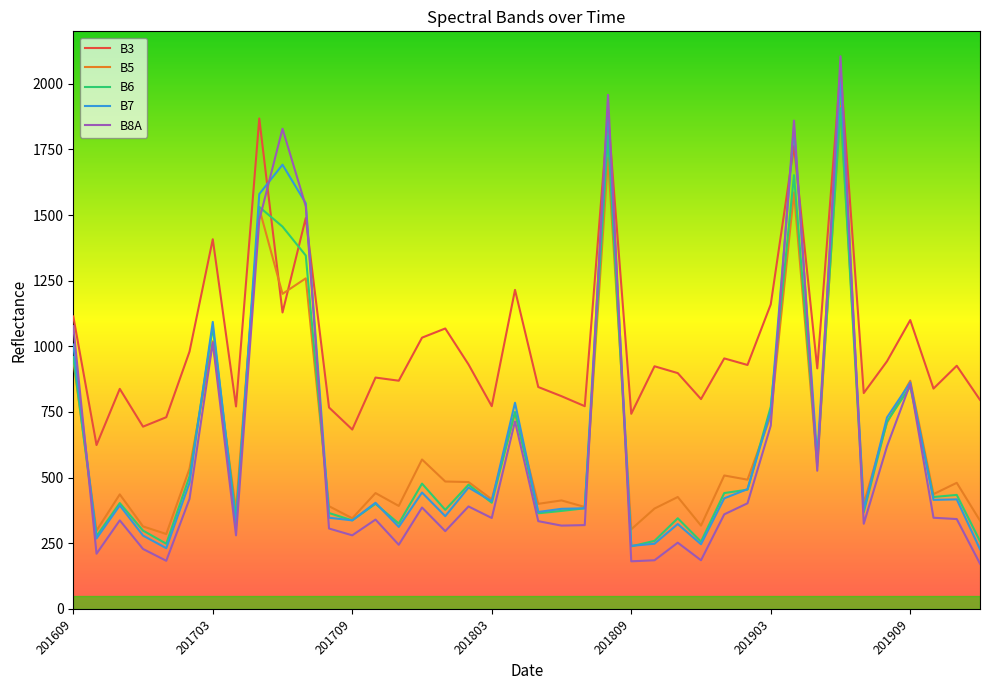

Which series has the largest total across all categories?

B3